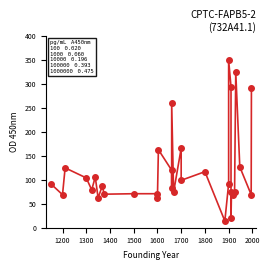

How many lines are shown in the chart?

1